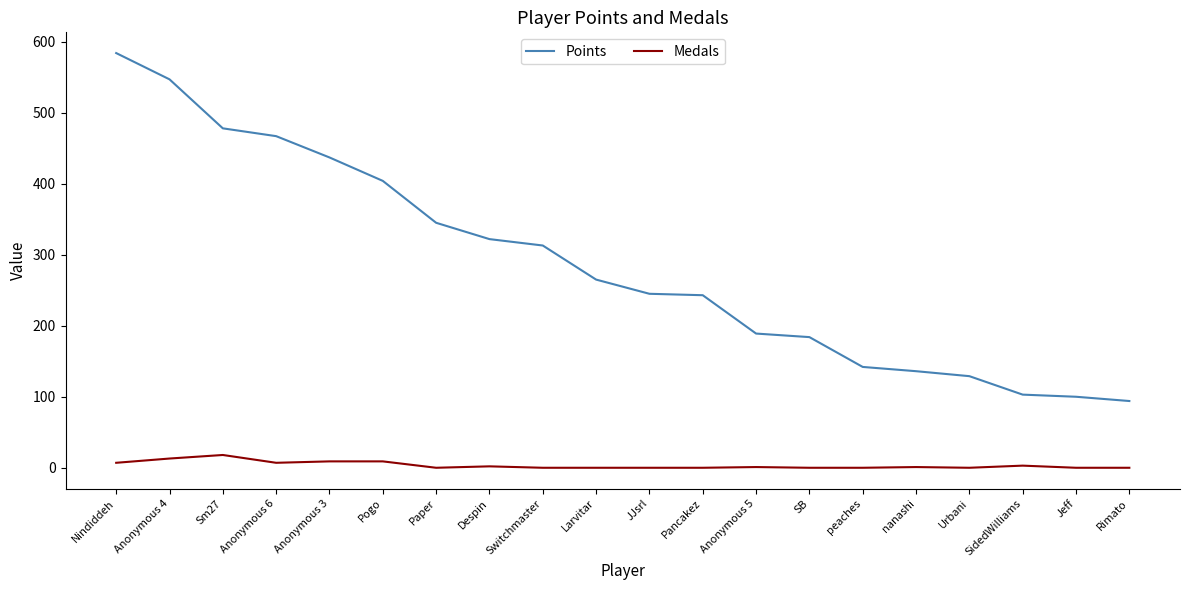

How many values in the Points series are below 265?

10